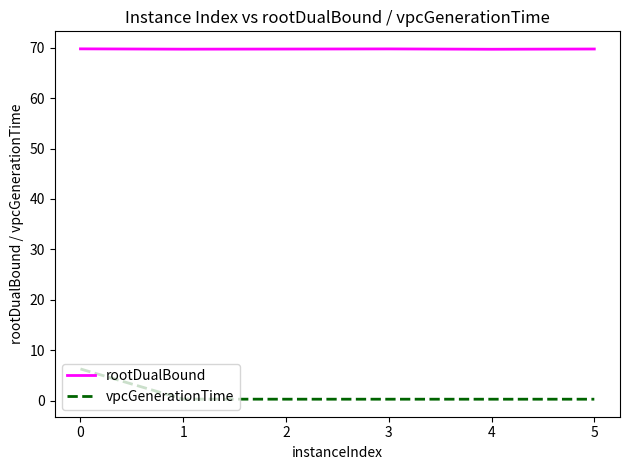

True or false: vpcGenerationTime and rootDualBound cross at least once.

False